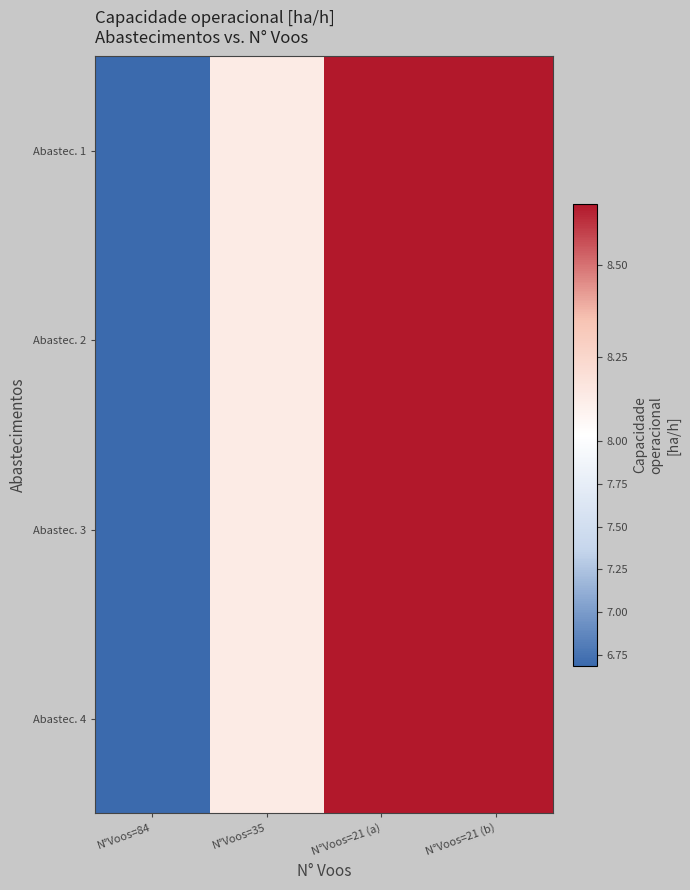

Which series has the largest range (max minus min)?

Abastec. 1